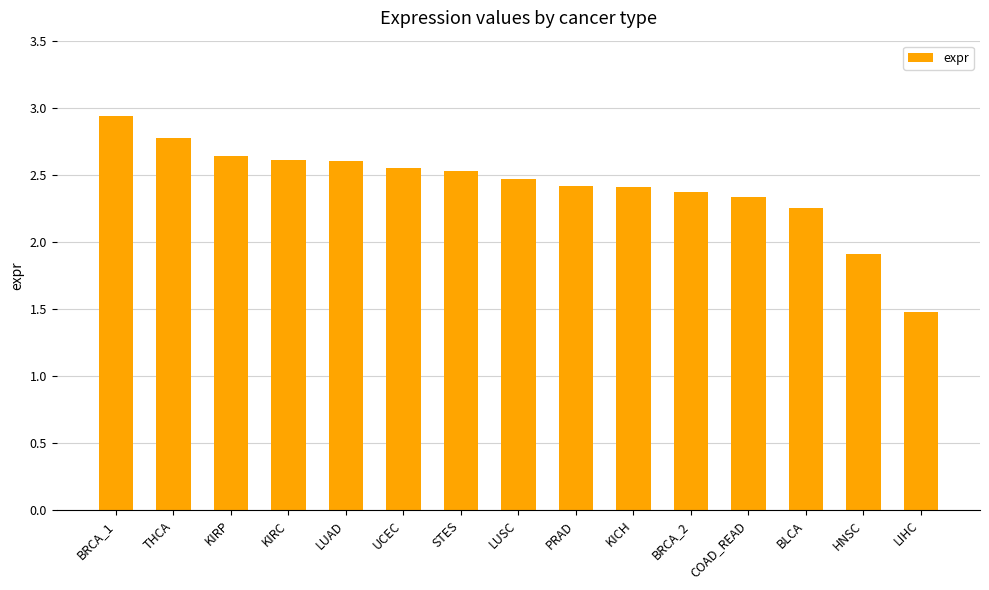

Approximately how many times larger is the value at STES compared to COAD_READ?

1.1